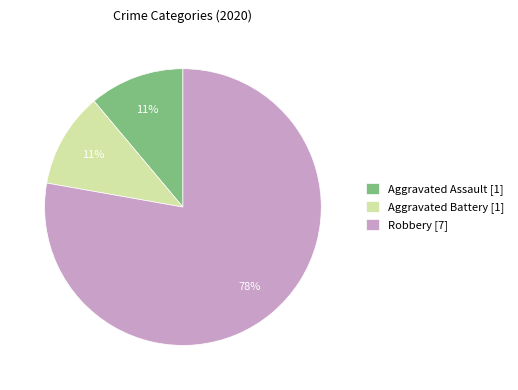

True or false: Aggravated Assault [1] accounts for 18% of the total.

False